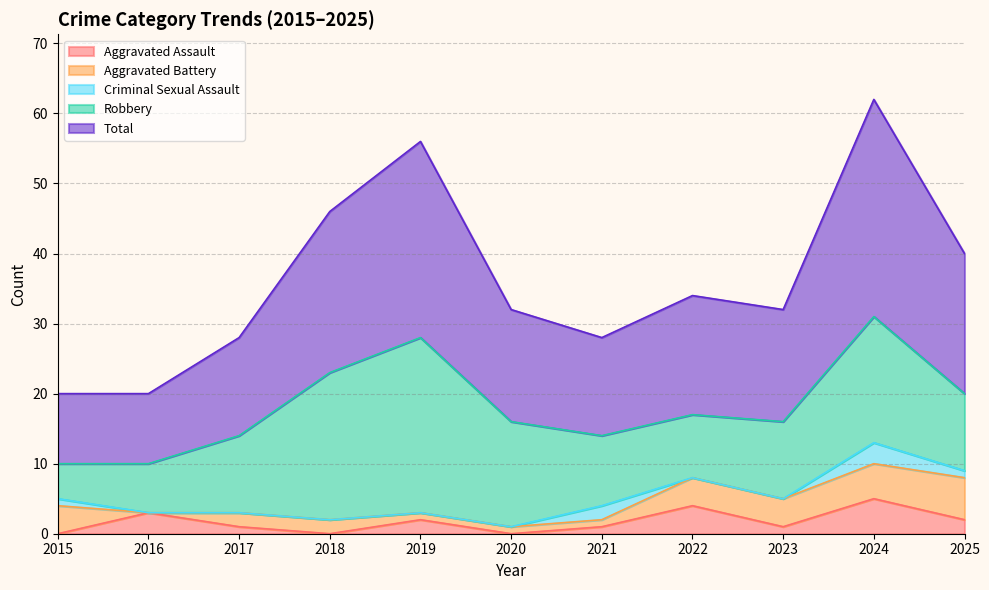

True or false: Criminal Sexual Assault has a value of -2 at 2016.

False